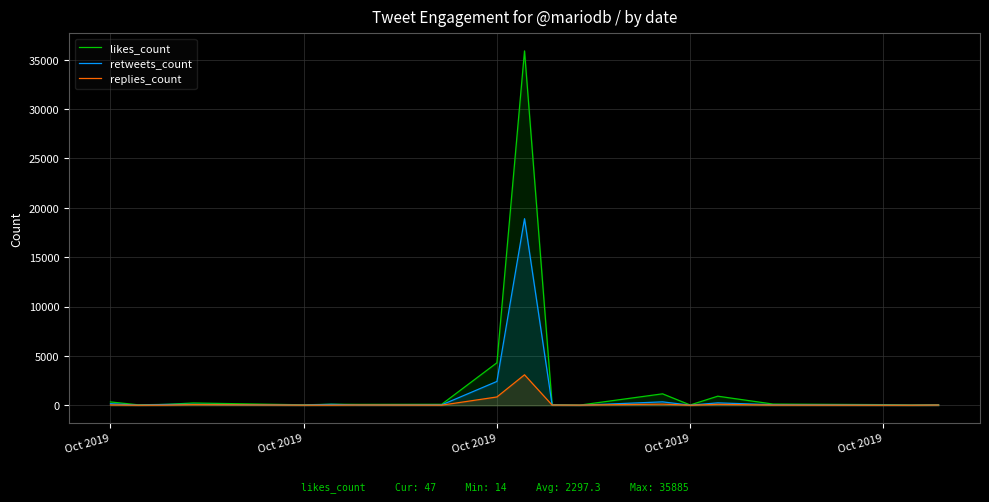

What are all the series names shown in the legend?

likes_count, retweets_count, replies_count